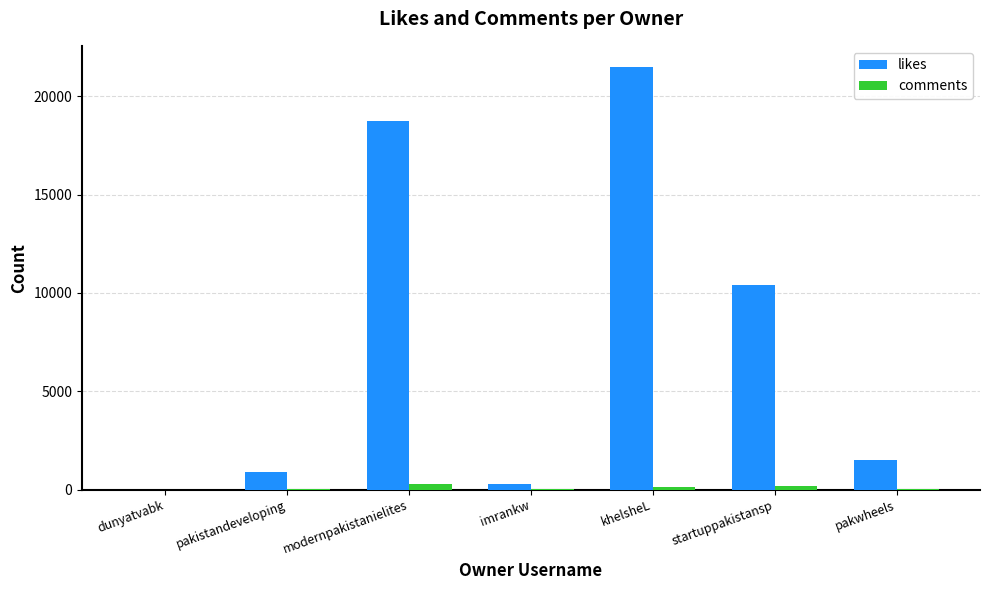

At which category is the sum across all series the highest?

khelsheL